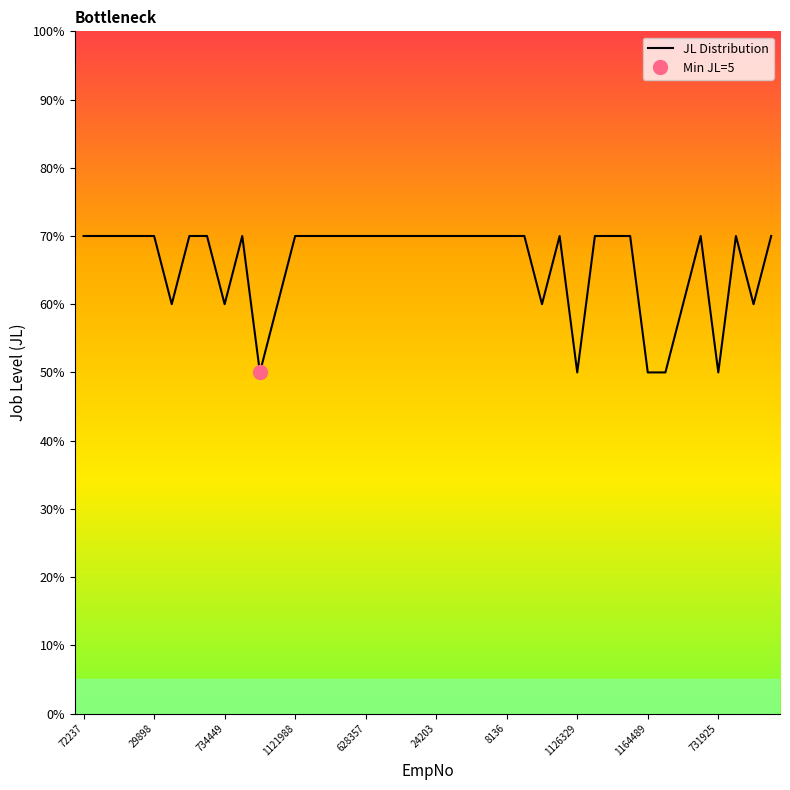

How many points are lower than both their immediate neighbors (excluding endpoints)?

7